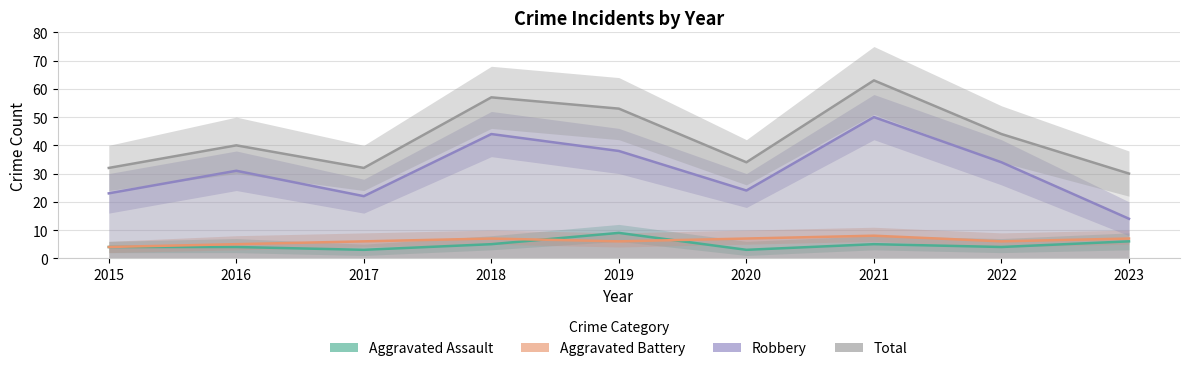

What is the value of the Robbery point at the 8th from the left?

34